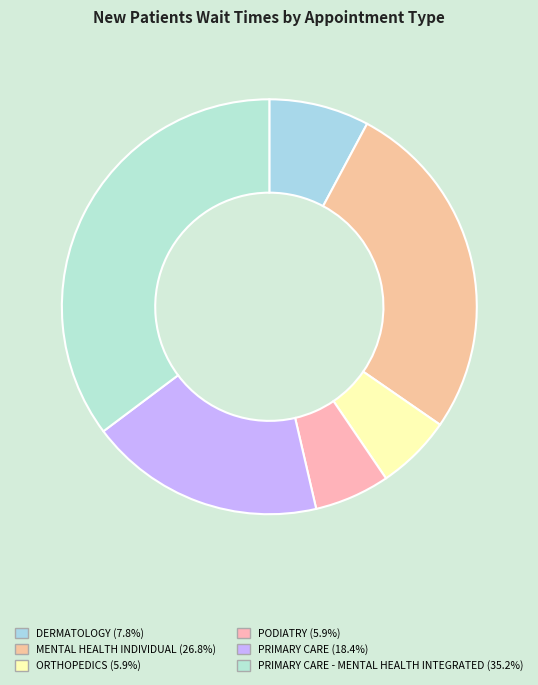

Rank the categories by value from highest to lowest.

PRIMARY CARE - MENTAL HEALTH INTEGRATED, MENTAL HEALTH INDIVIDUAL, PRIMARY CARE, DERMATOLOGY, ORTHOPEDICS, PODIATRY